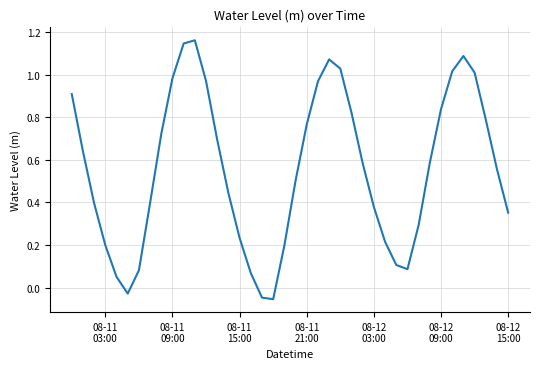

How many positive values are there?

37